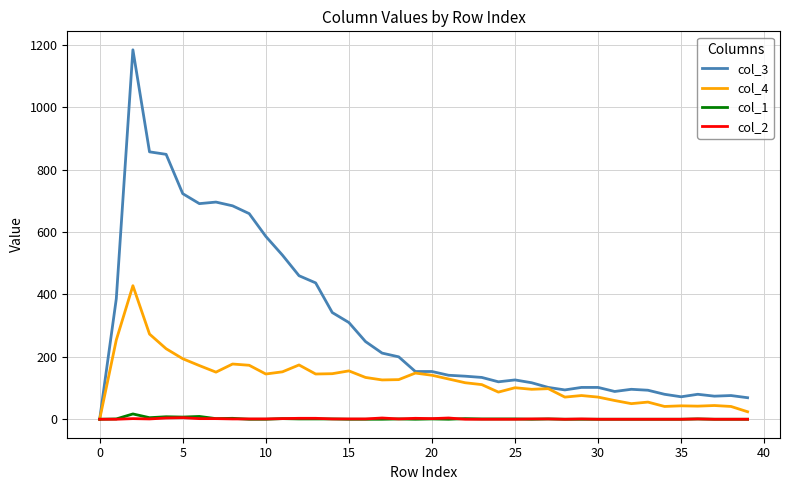

What is the maximum value shown in the chart?

1184